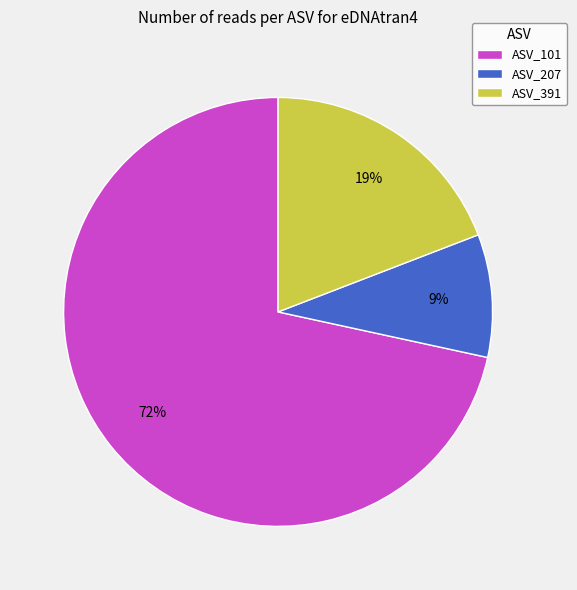

Count the number of slices in the pie.

3